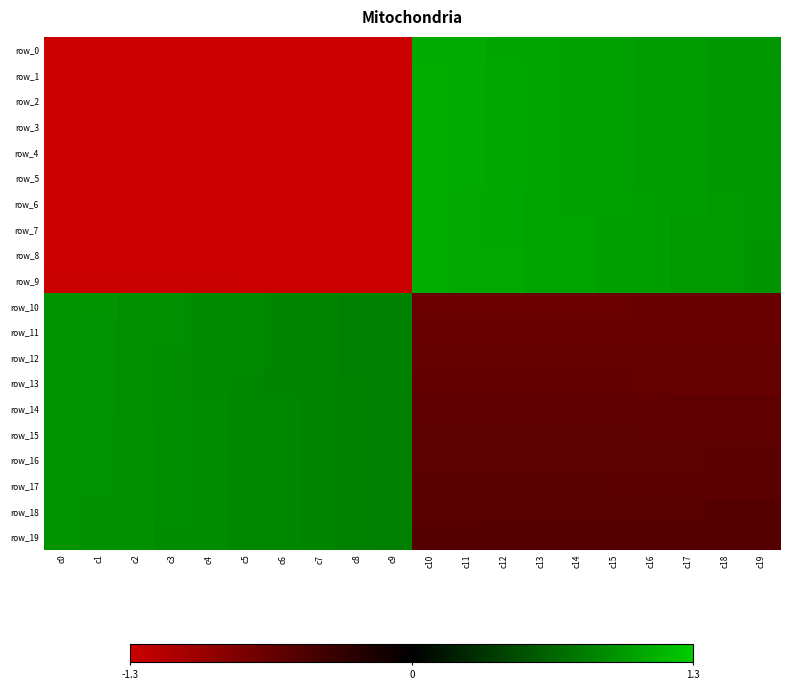

Which series has the largest range (max minus min)?

row_8